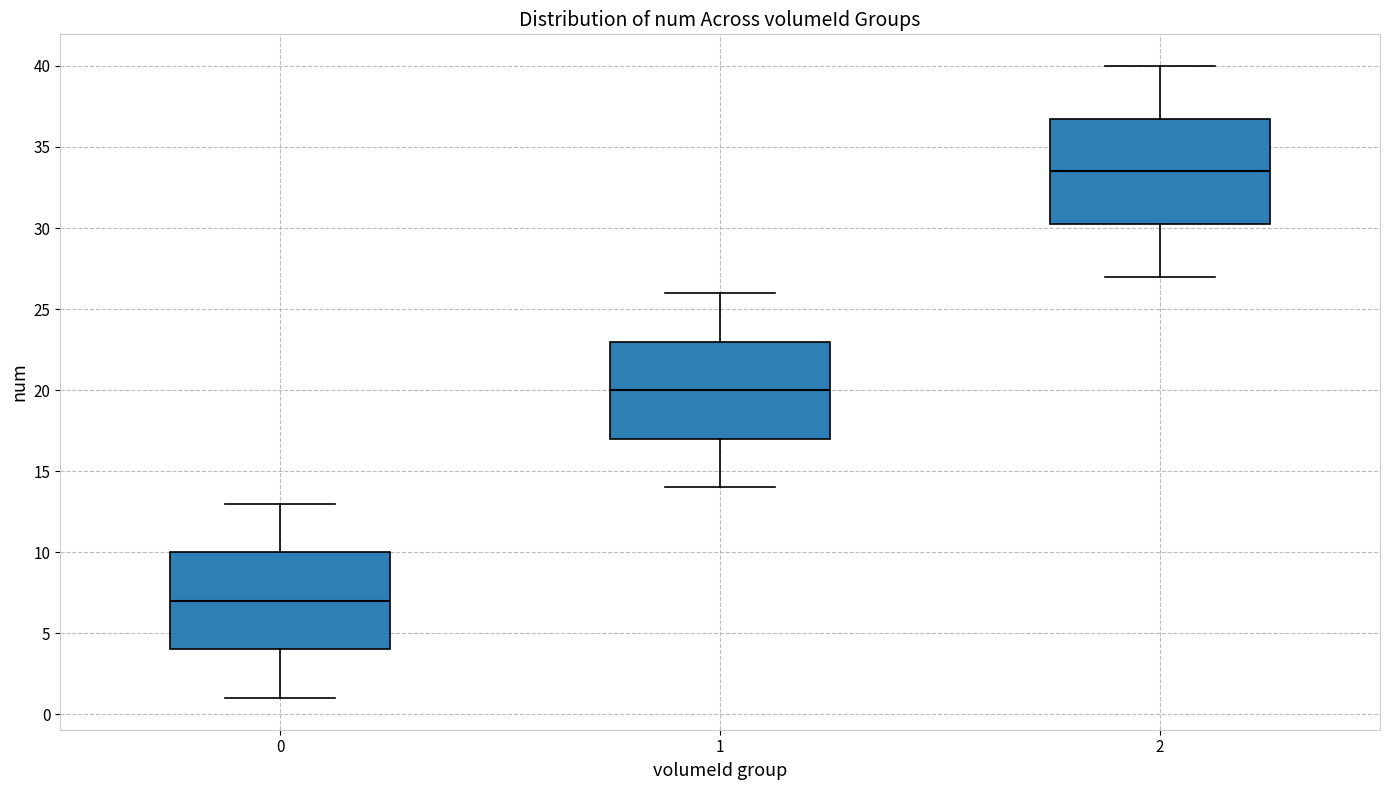

Reading left to right, transcribe this box plot: for each box, give where its median line is, the range the box spans, and where its two whiskers end, as read against the y-axis. The values are not printed on the chart, so give them approximately, as read against the axis.

0: median 7.0, box 4.0 to 10.0, whiskers 1.0 to 13.0
1: median 20.0, box 17.0 to 23.0, whiskers 14.0 to 26.0
2: median 33.5, box 30.5 to 37.0, whiskers 27.0 to 40.0